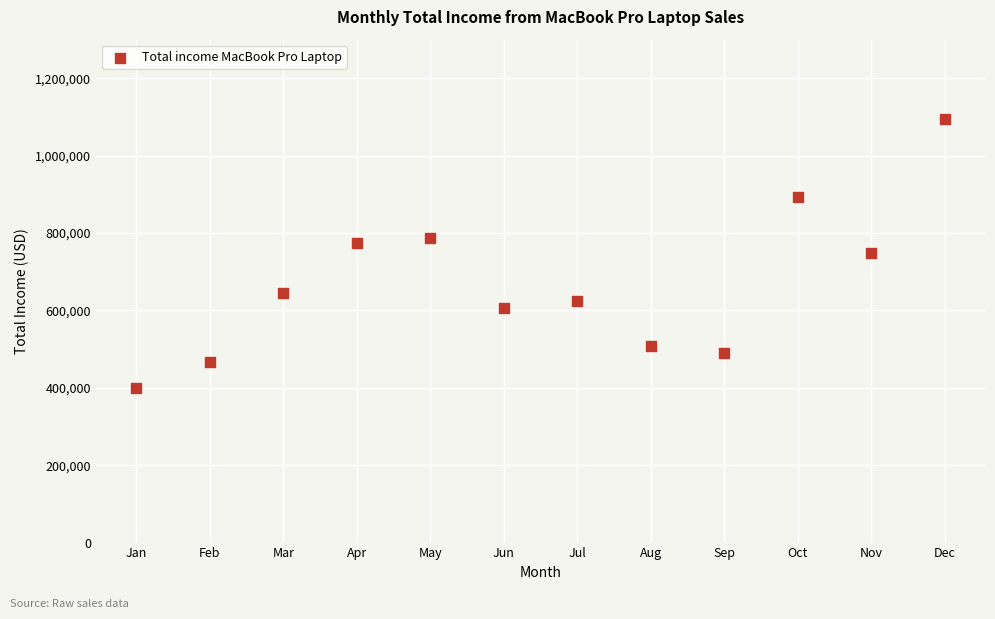

What is the range of Y values (max minus min)?

695300